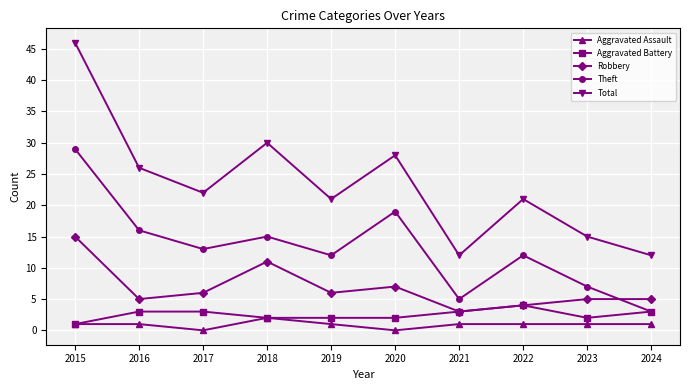

Rank the series by their maximum value, from highest to lowest.

Total, Theft, Robbery, Aggravated Battery, Aggravated Assault